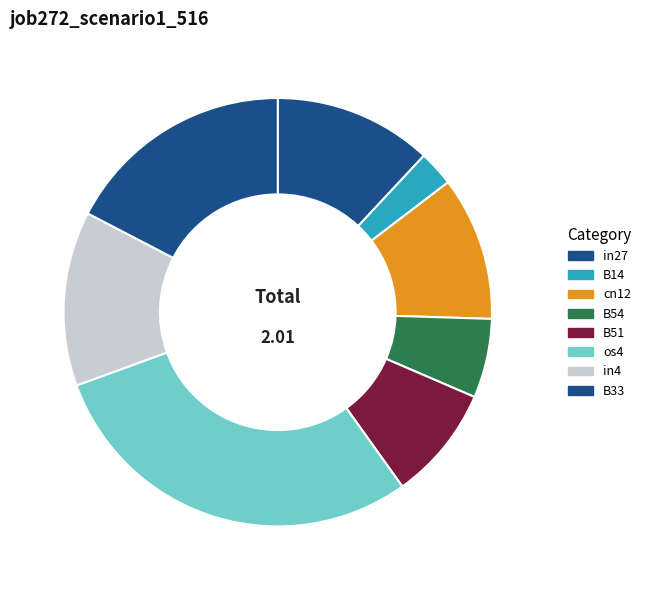

Do B14 and os4 together represent more than half of the pie?

No